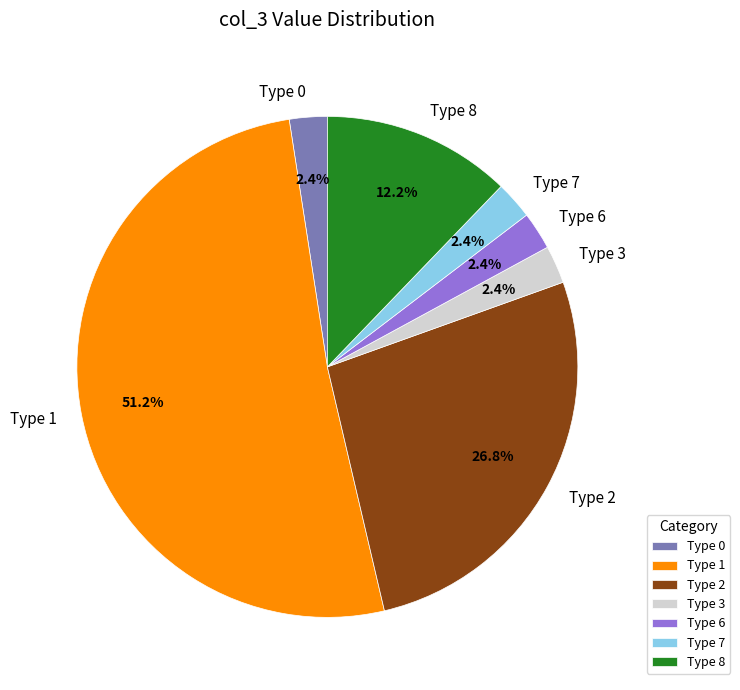

Which category accounts for the majority?

Type 1